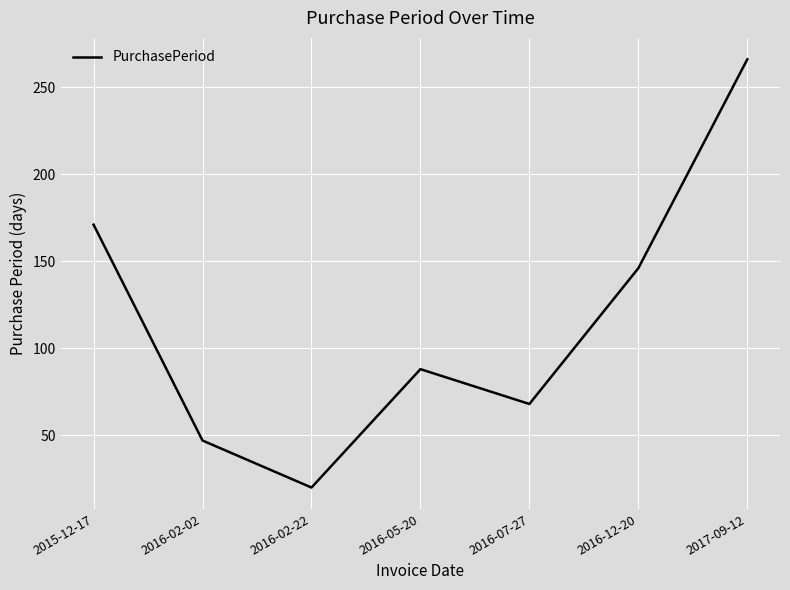

Which has a higher value, 2016-05-20 or 2016-07-27?

2016-05-20